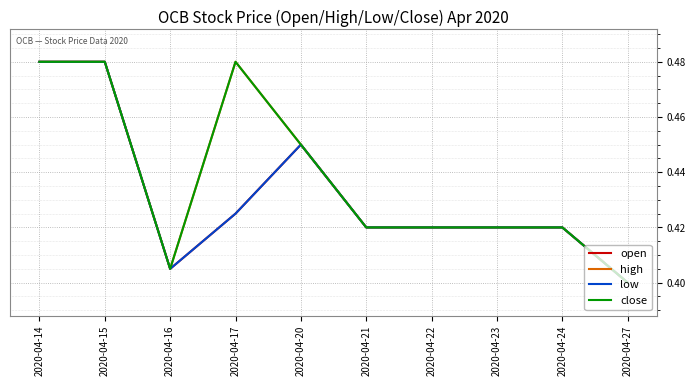

What is the minimum value for high?

0.4